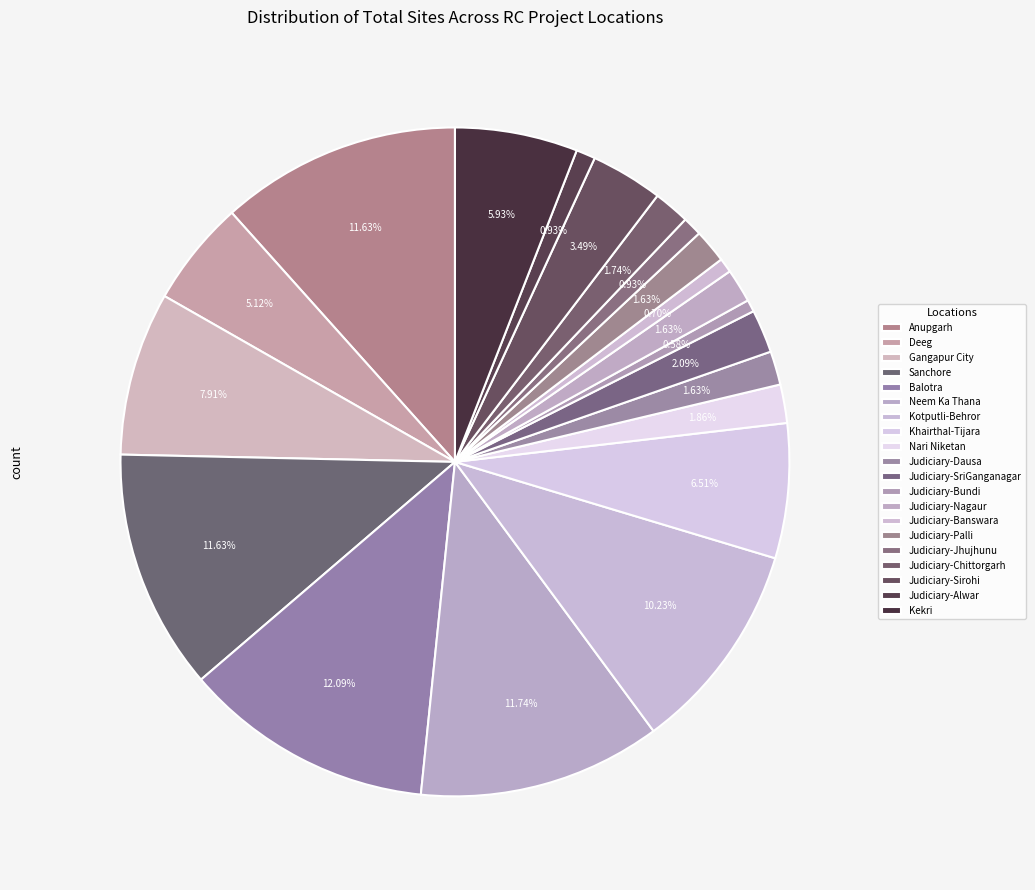

Does Neem Ka Thana account for over 50% of the chart?

No